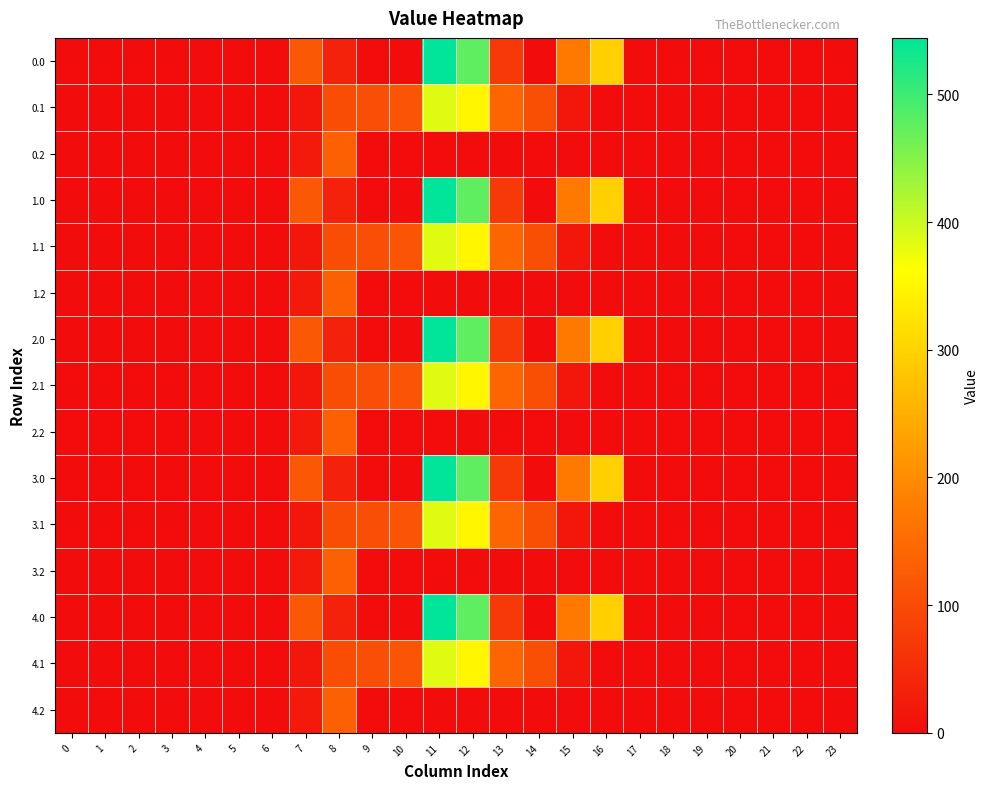

What is the difference between the highest and lowest values at 16?

294.5